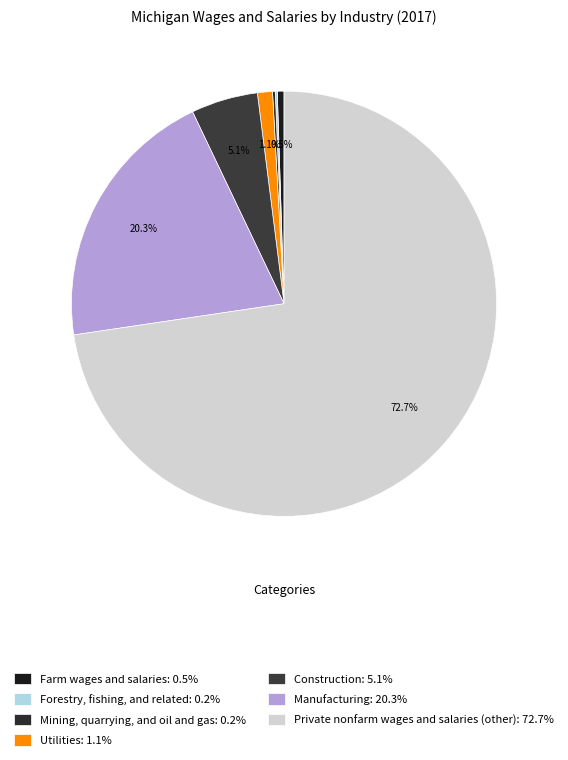

Is it true that Utilities is 11% of the pie?

False